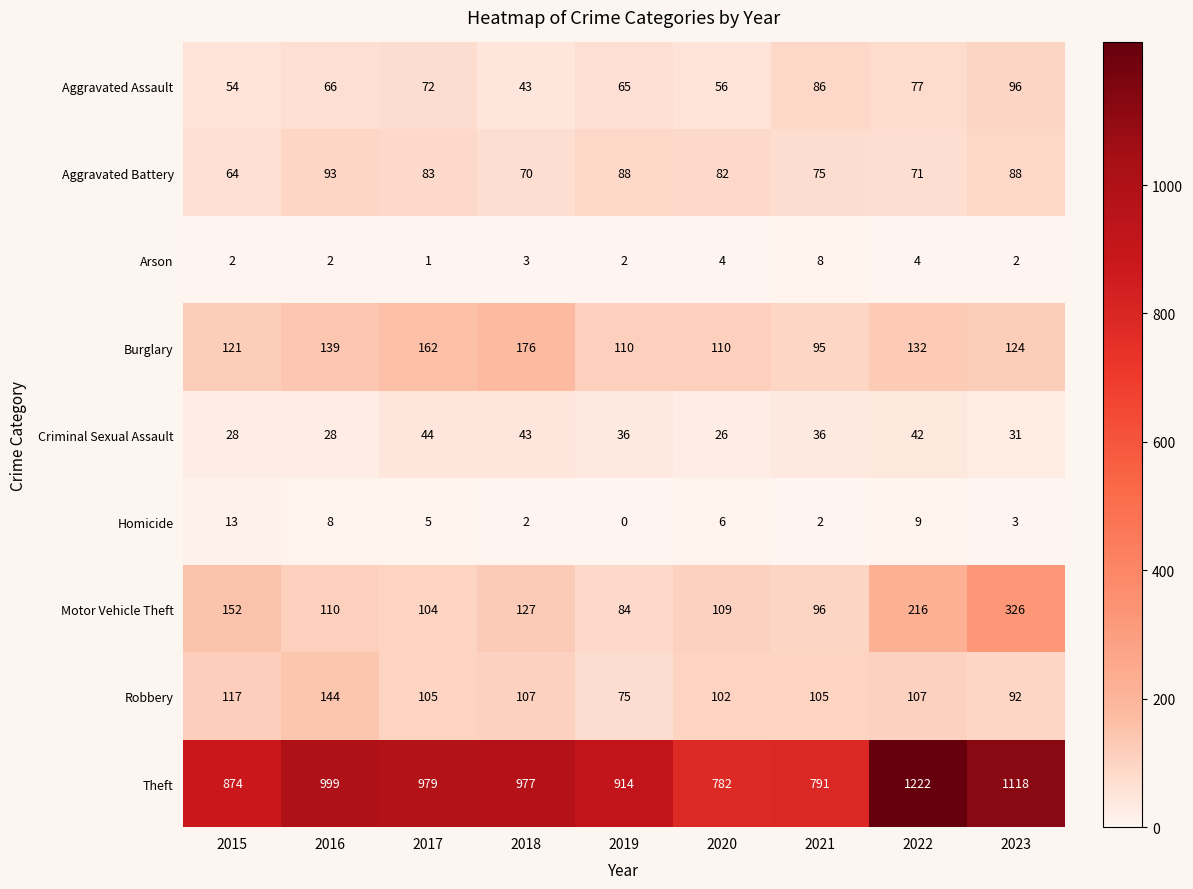

How many distinct data groups are displayed?

9